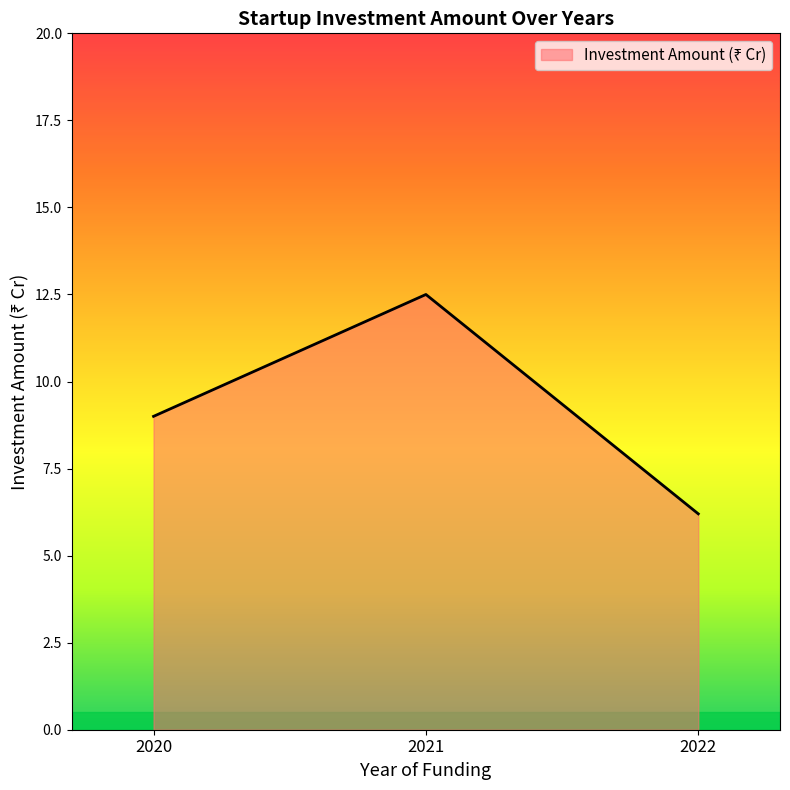

Reading left to right, extract all data points from this chart.

9.0	12.5	6.2